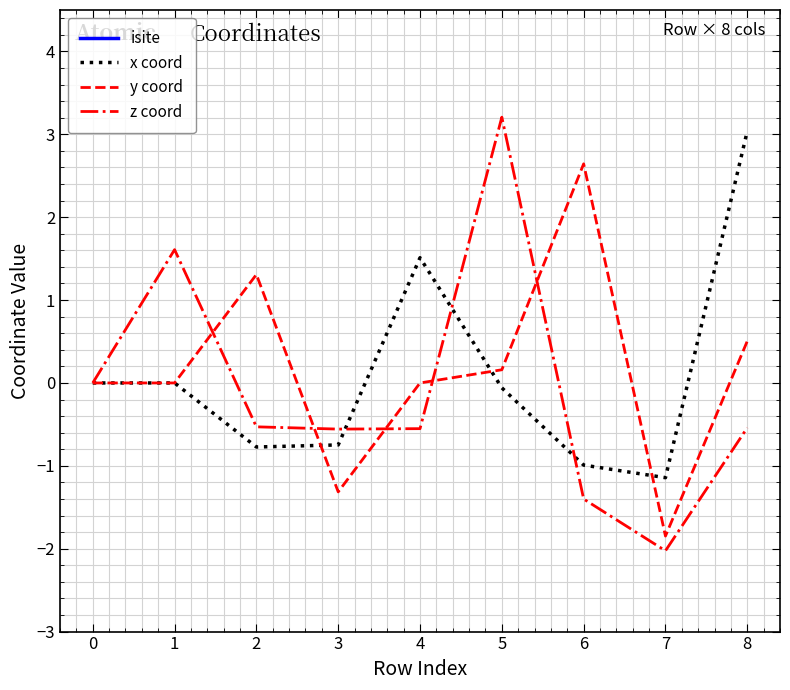

What are all the series names shown in the legend?

isite, x coord, y coord, z coord